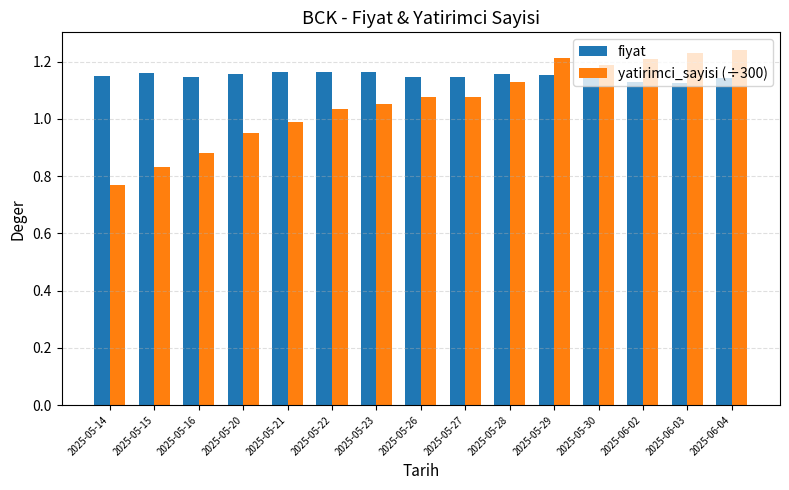

Where is yatirimci_sayisi (÷300) nearest to the value 1?

2025-05-21